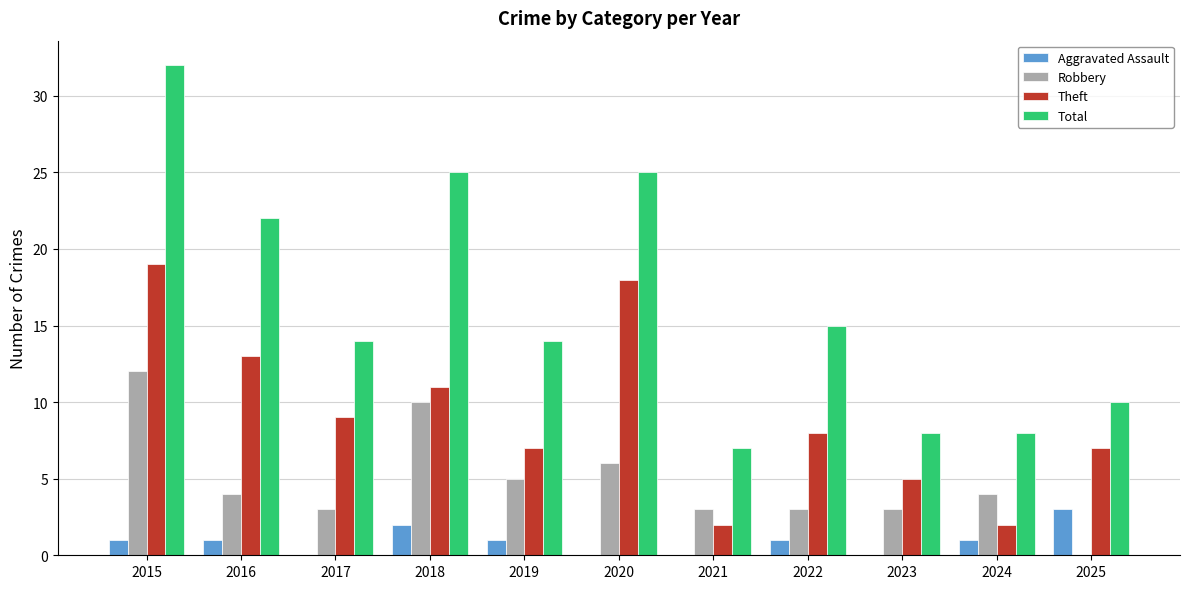

The value of Robbery at 2017 is 1. True or false?

False